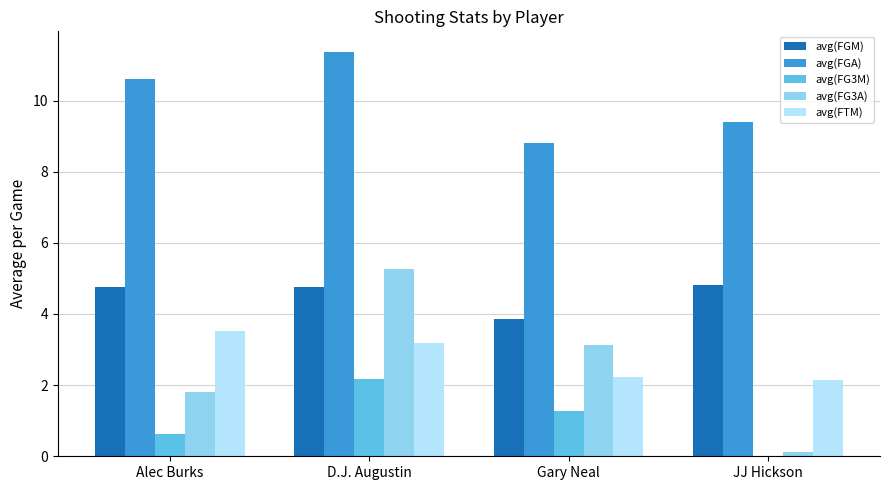

Reading left to right, list all the values displayed in this chart.

avg(FGM): 4.8	4.8	3.9	4.8
avg(FGA): 10.6	11.4	8.8	9.4
avg(FG3M): 0.6	2.2	1.3	0.0
avg(FG3A): 1.8	5.3	3.1	0.1
avg(FTM): 3.5	3.2	2.2	2.1